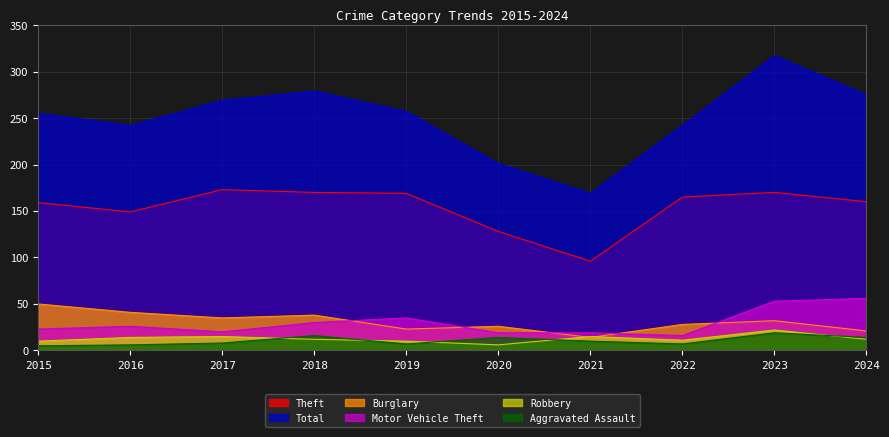

What is the value of the Theft point at the 10th from the left?

160